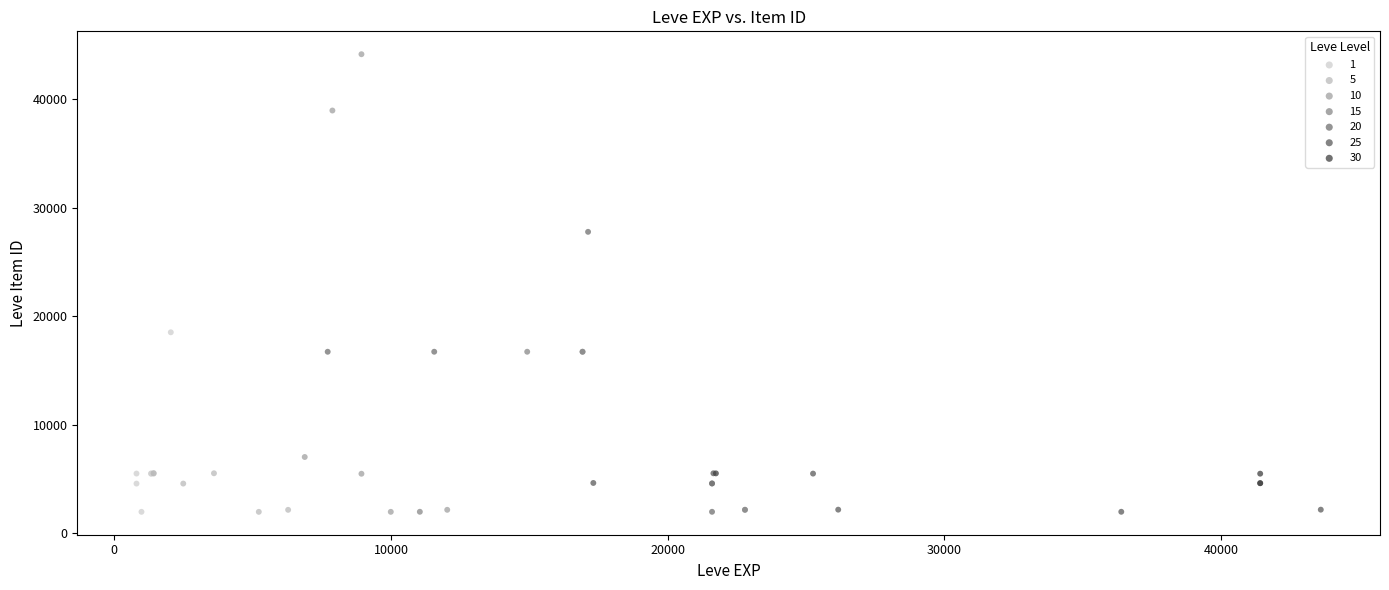

Which series has the largest Y range (max minus min)?

10